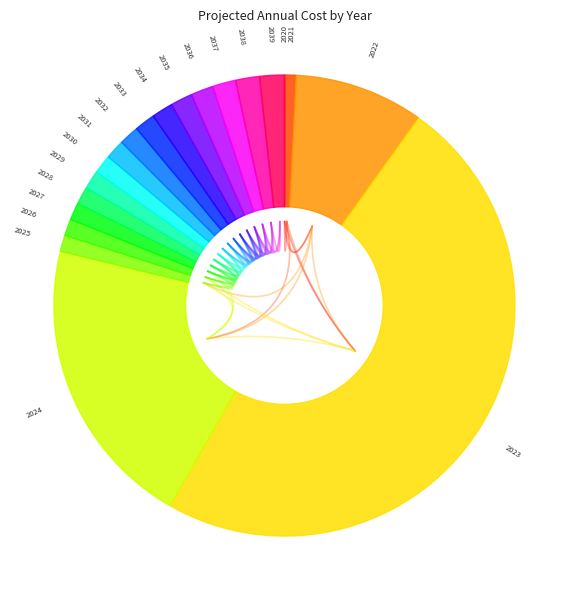

Is there any slice that represents more than half of the pie?

No